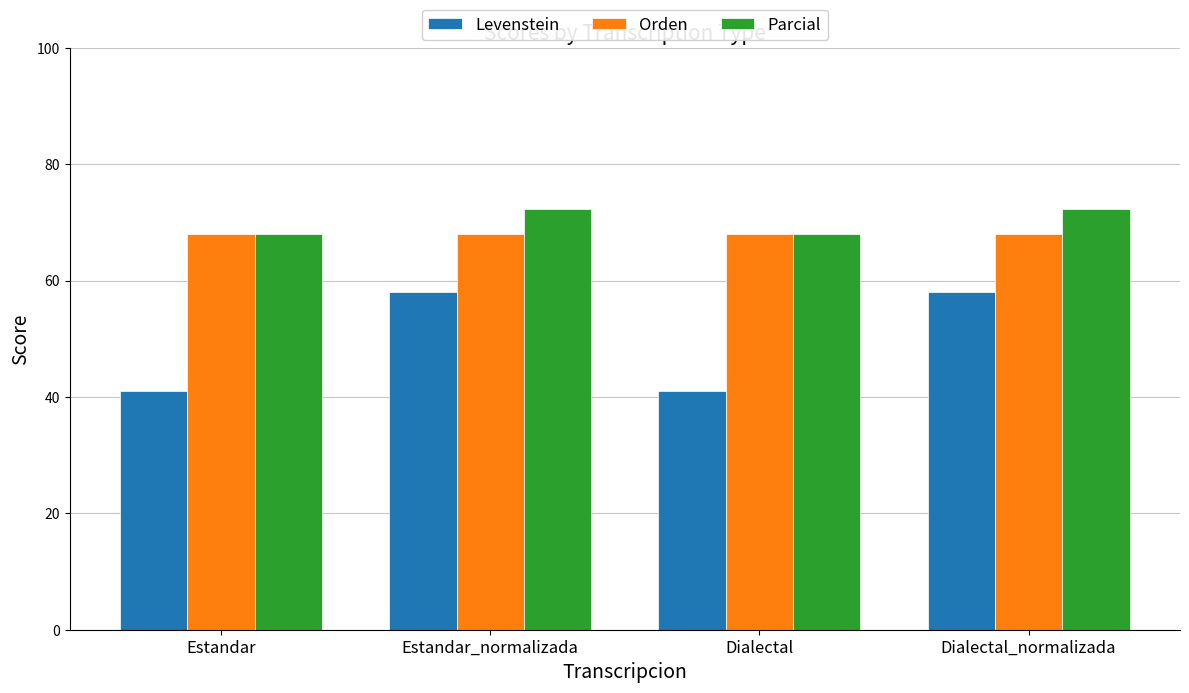

Are the bars grouped side by side (vs. stacked)?

Yes